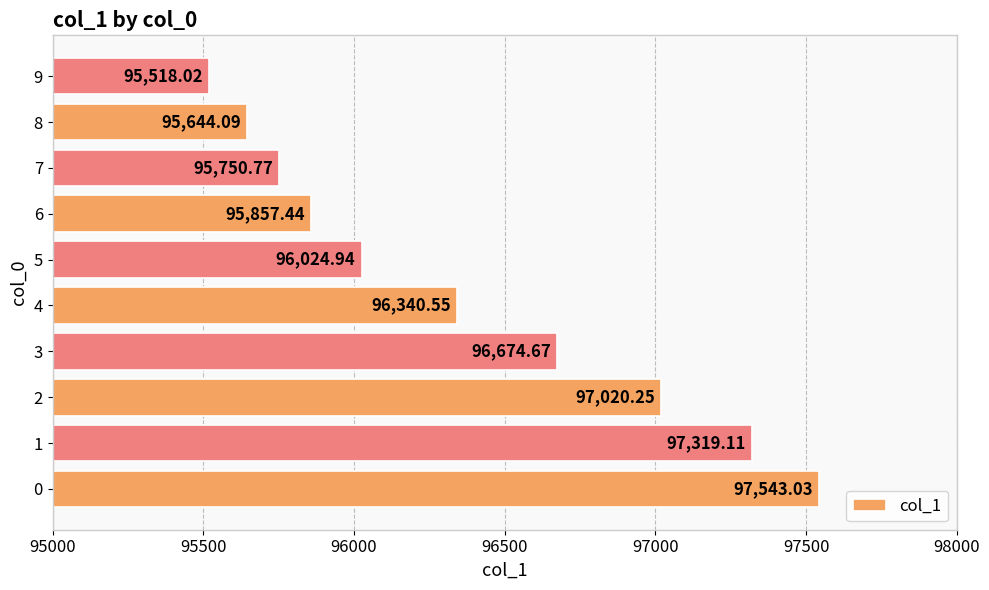

Where is the data nearest to the value 96530?

3